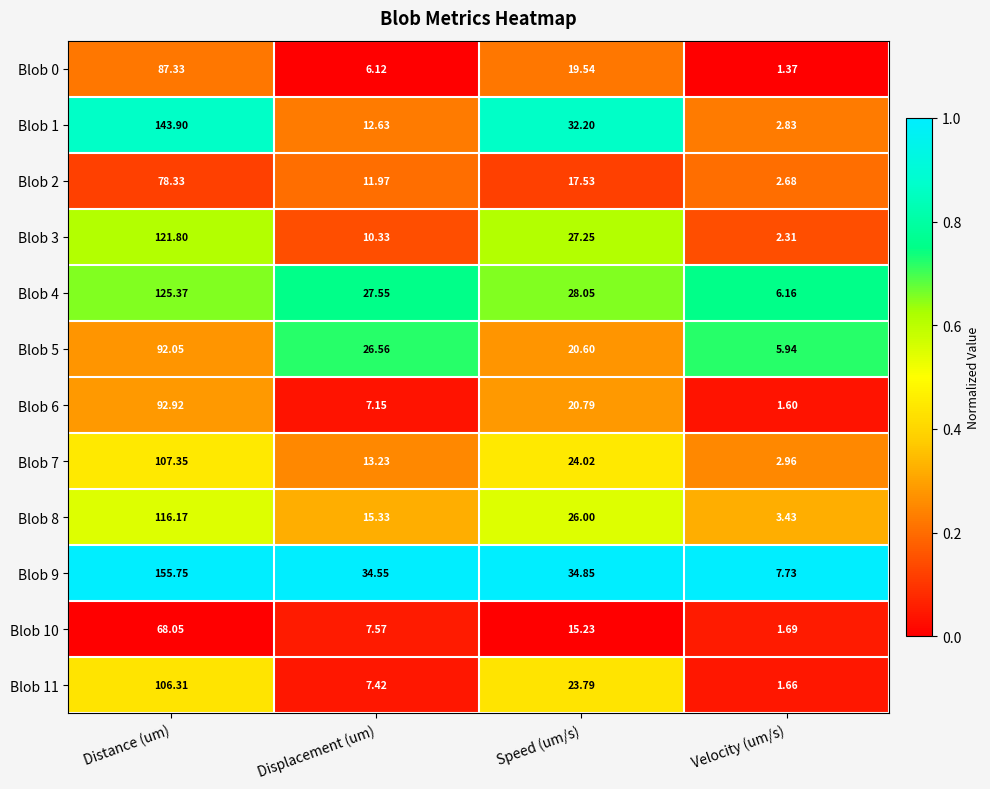

At which label does Blob 6 first exceed 20?

Distance (um)